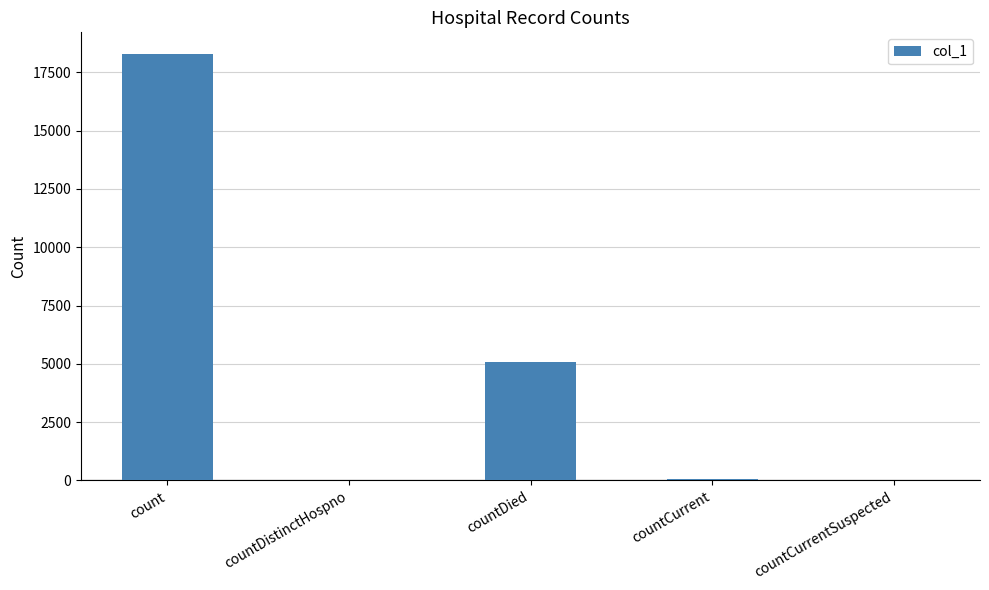

Which has a higher value, countCurrentSuspected or count?

count